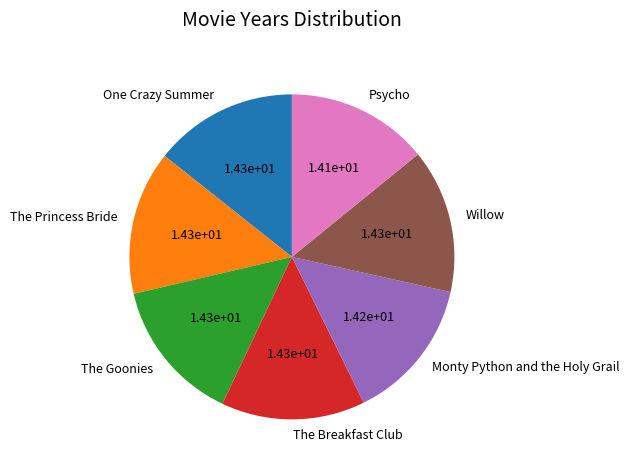

Approximately how many times larger is the value at The Goonies compared to One Crazy Summer?

1.0